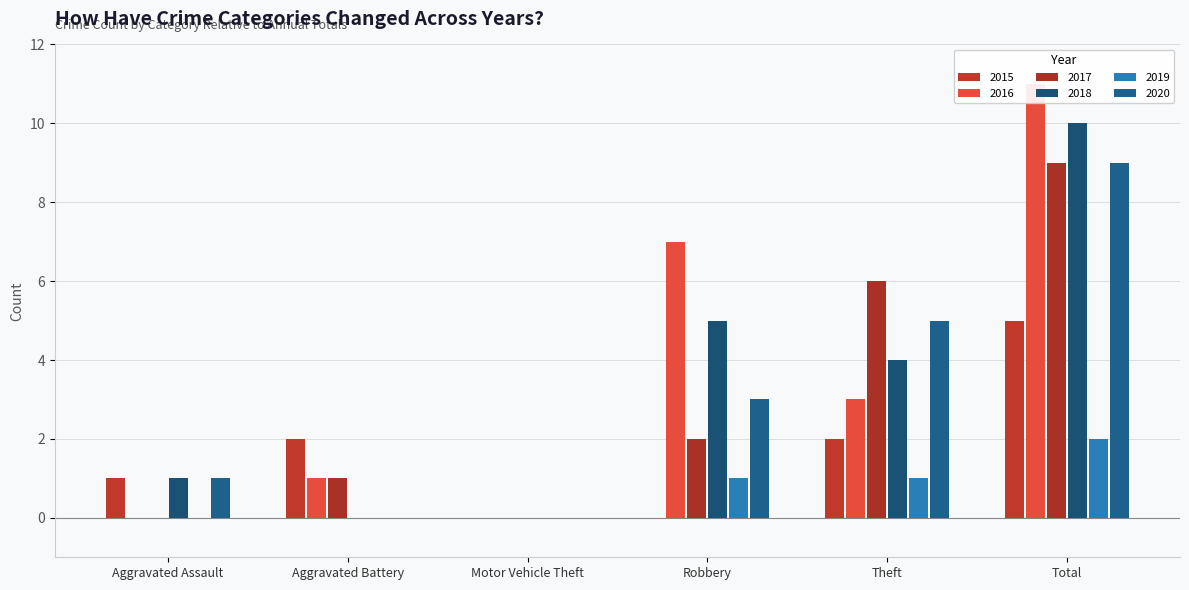

Between Aggravated Battery and Theft, which is larger?

Aggravated Battery